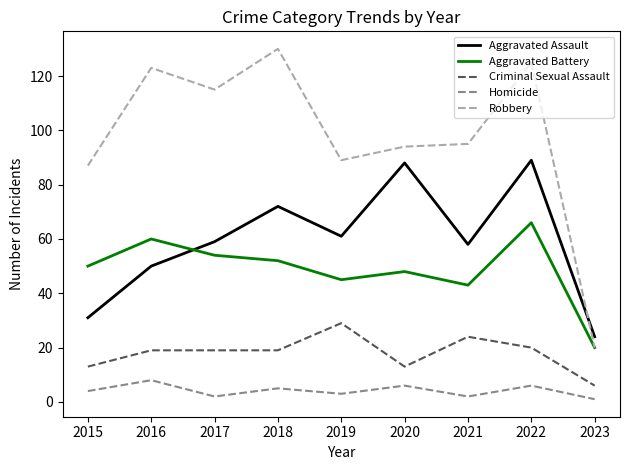

What are all the series names shown in the legend?

Aggravated Assault, Aggravated Battery, Criminal Sexual Assault, Homicide, Robbery